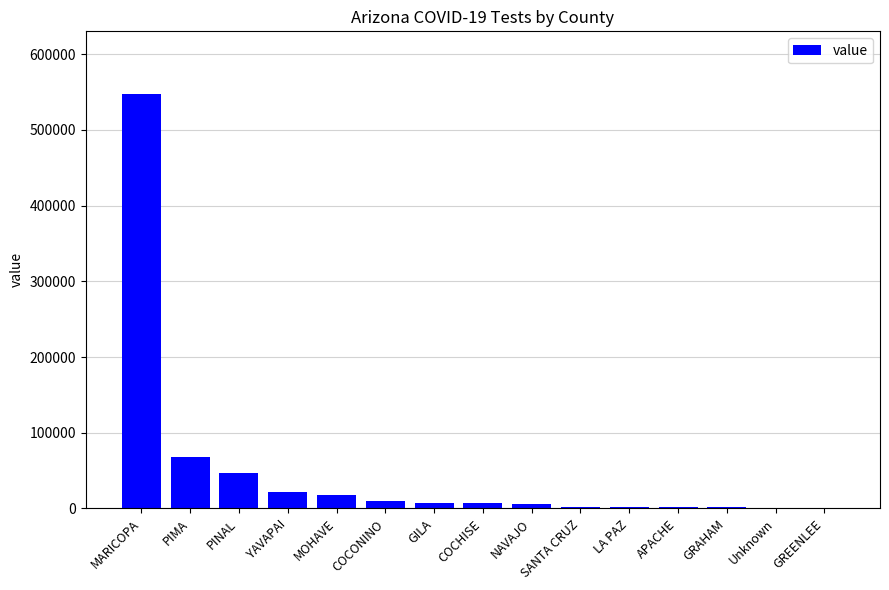

At which label is the value closest to 274128?

PIMA